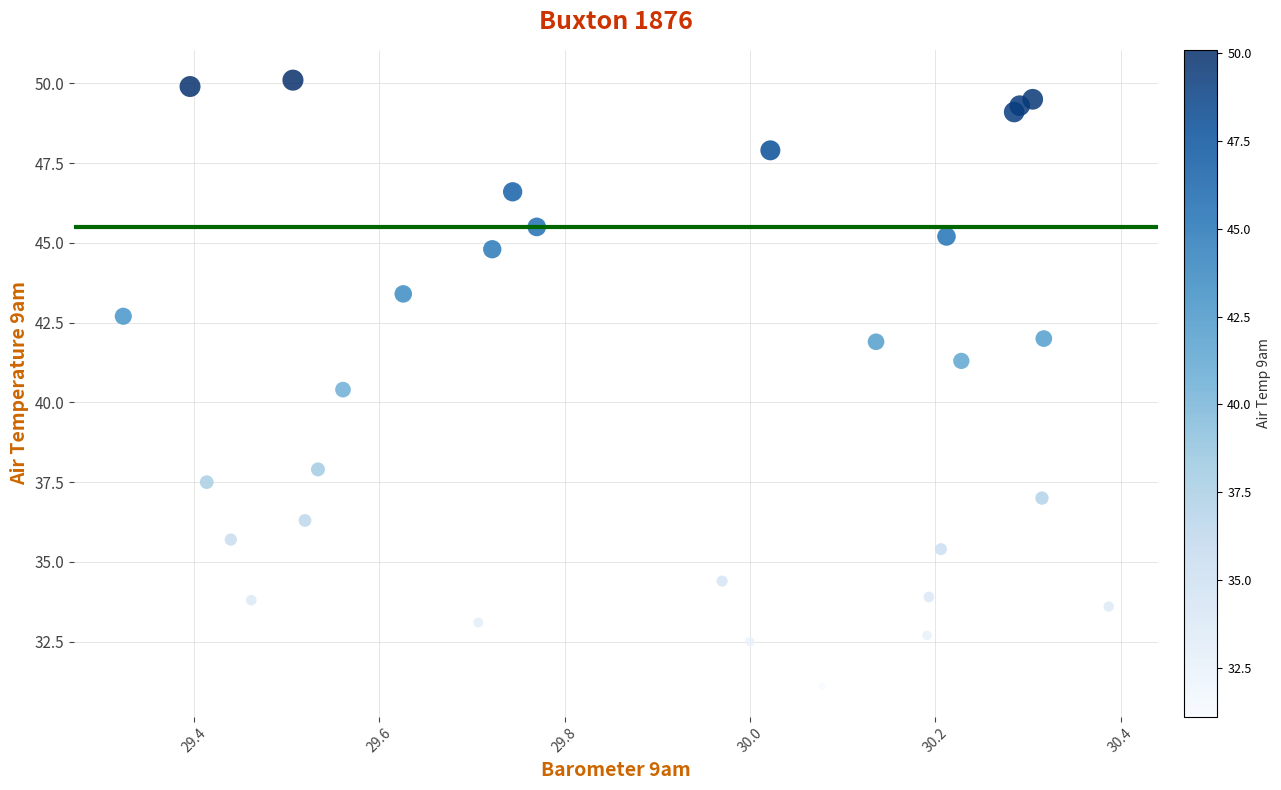

What Y value in the scatter plot is closest to 40?

40.4